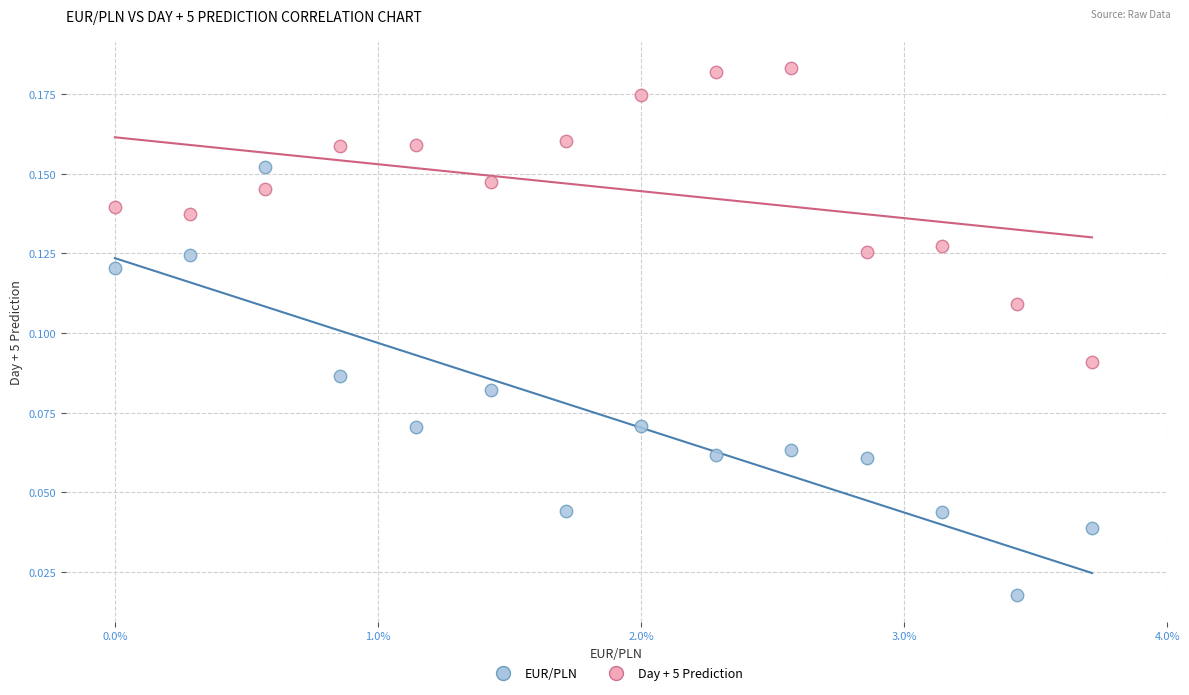

Which series reaches the maximum Y coordinate?

Day + 5 Prediction